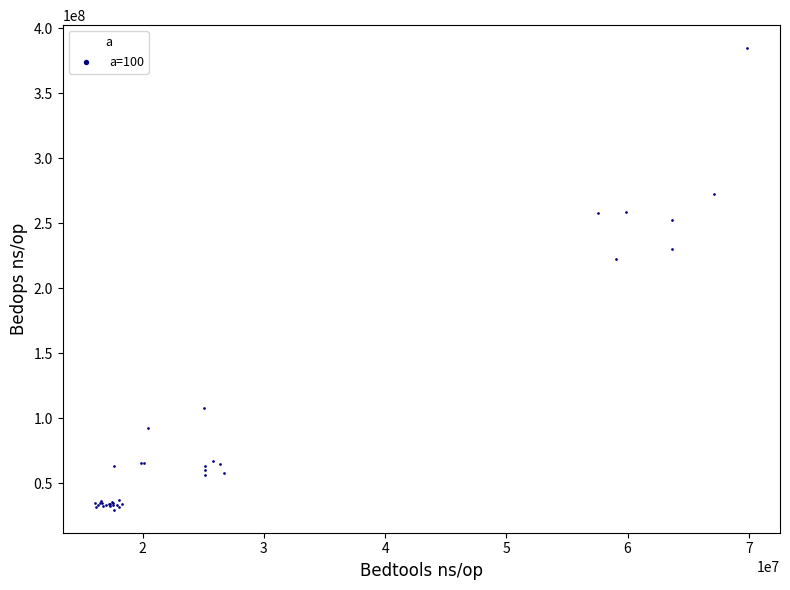

What Y value in the scatter plot is closest to 207151550?

222776394